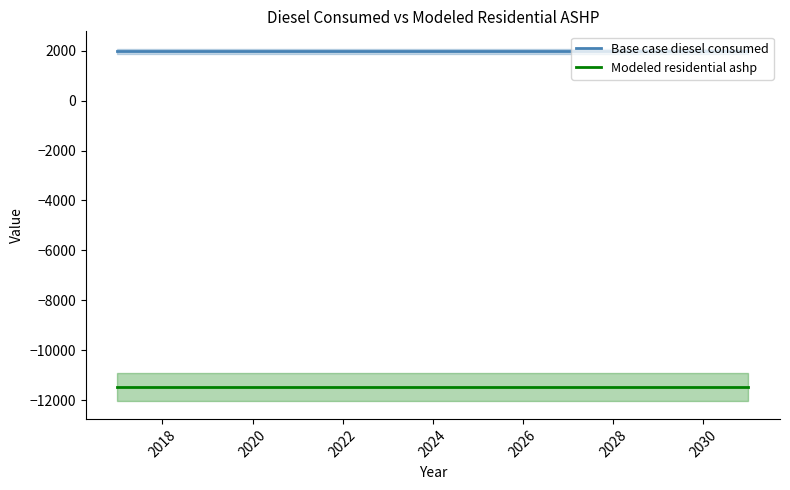

How many lines are shown in the chart?

2